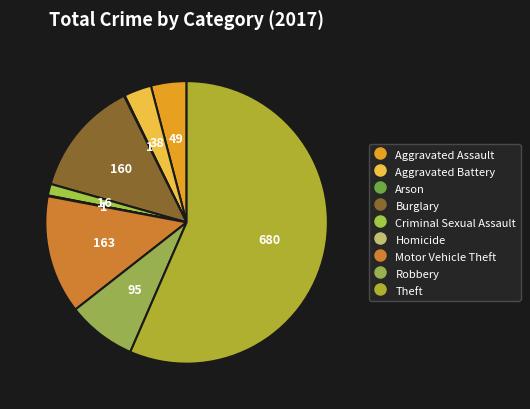

How many segments does this pie chart have?

9